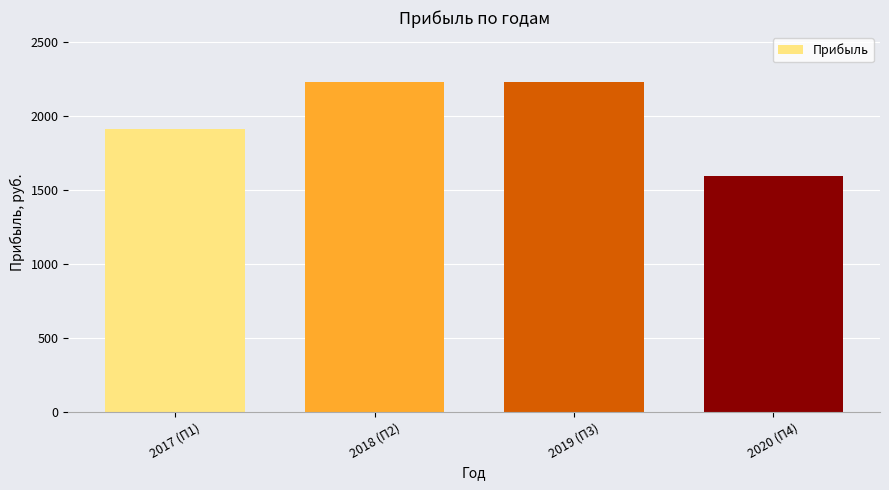

True or false: the data shows 1132.6 at 2019 (П3).

False